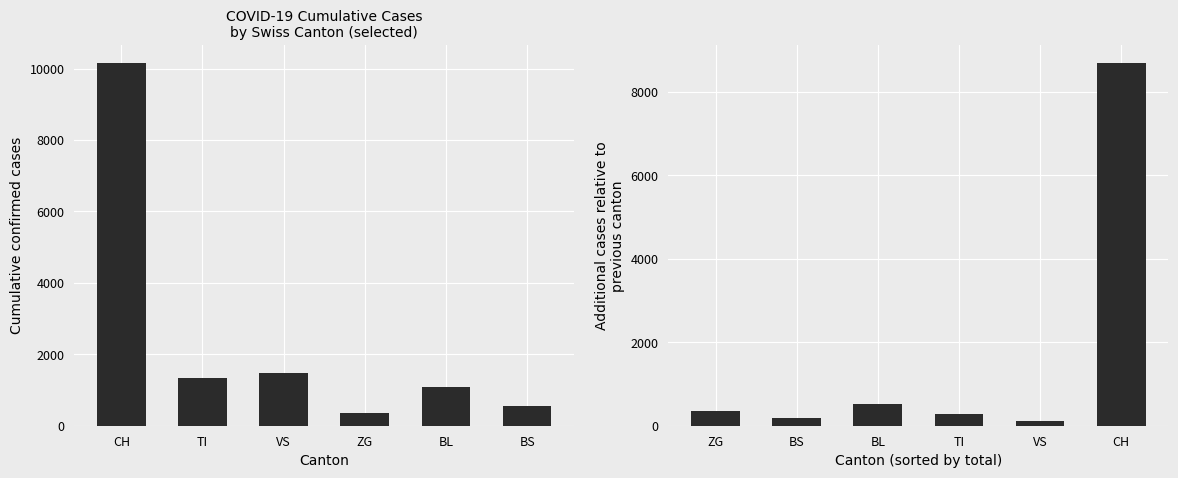

Are the bars horizontal?

No